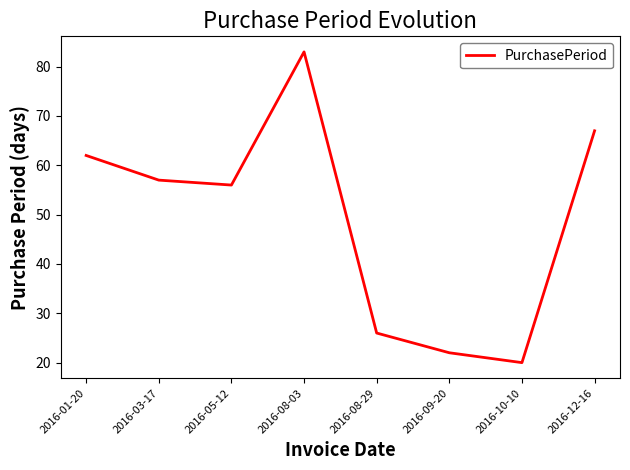

Between 2016-01-20 and 2016-12-16, which is larger?

2016-12-16